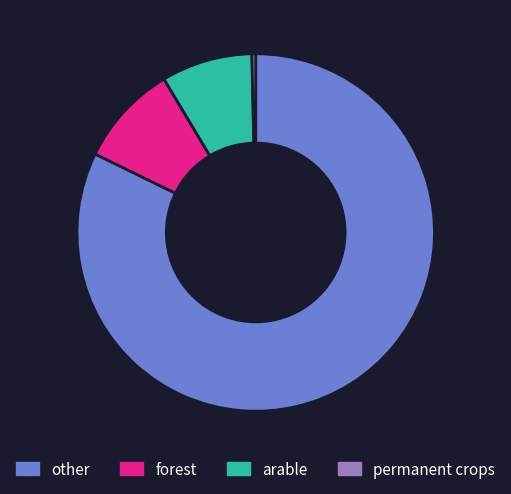

Which slice is the smallest?

permanent crops